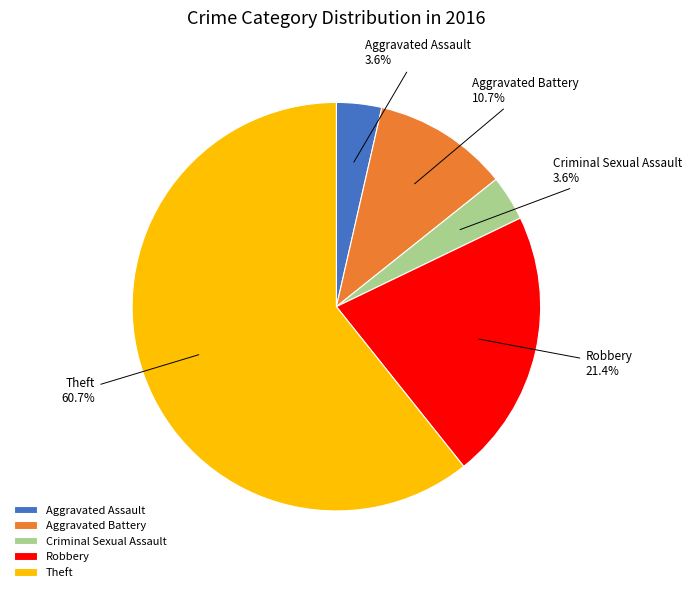

Which slice is the largest?

Theft